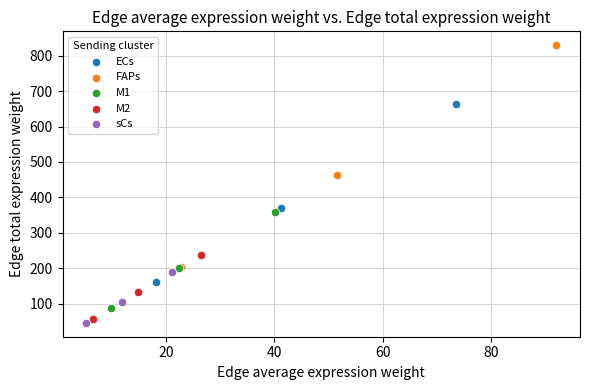

Which series contains the highest Y value?

FAPs